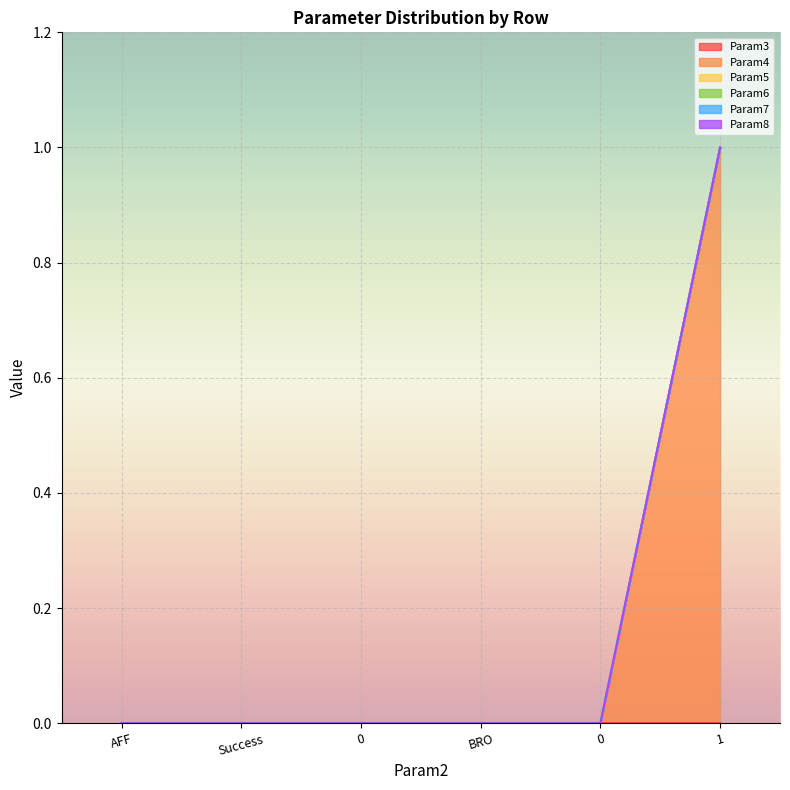

Which category has the lowest value across all series?

AFF